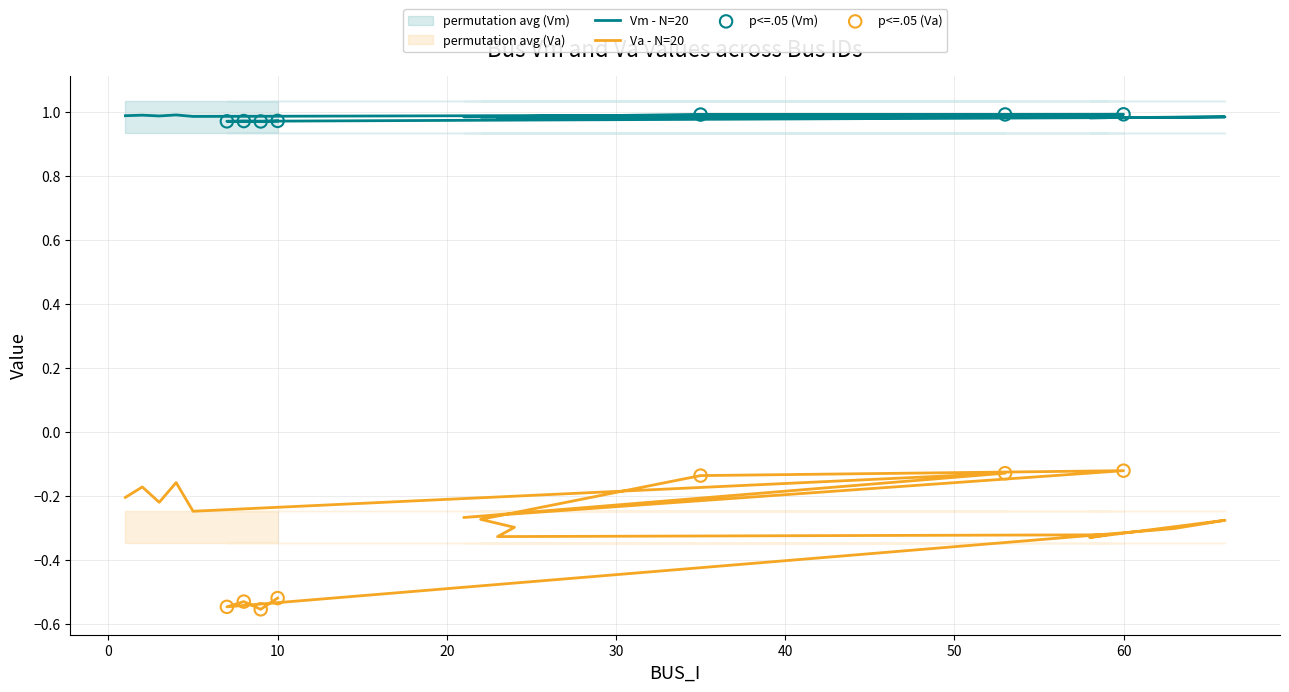

Which series contains the highest Y value?

Vm